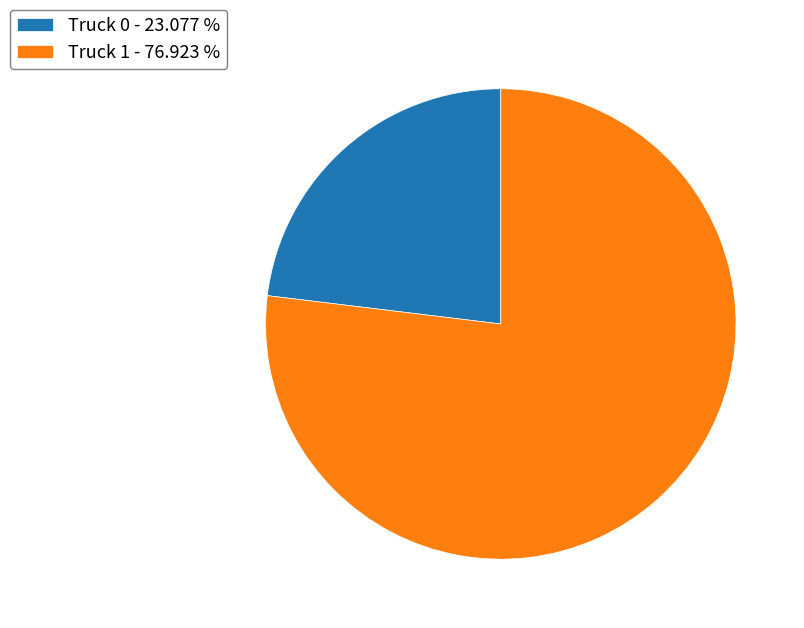

Which has a higher value, Truck 1 - 76.923 % or Truck 0 - 23.077 %?

Truck 1 - 76.923 %